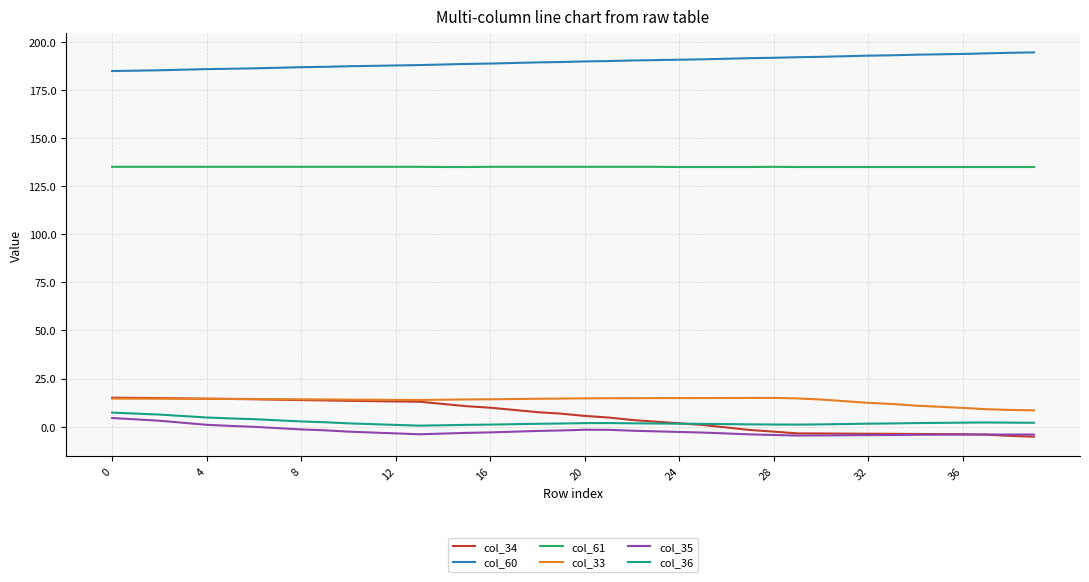

True or false: col_34 and col_61 cross at least once.

False